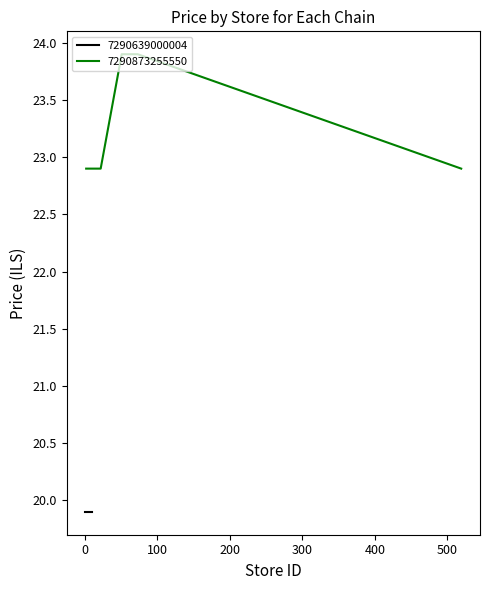

True or false: the data has more than 2 interior local peaks.

False